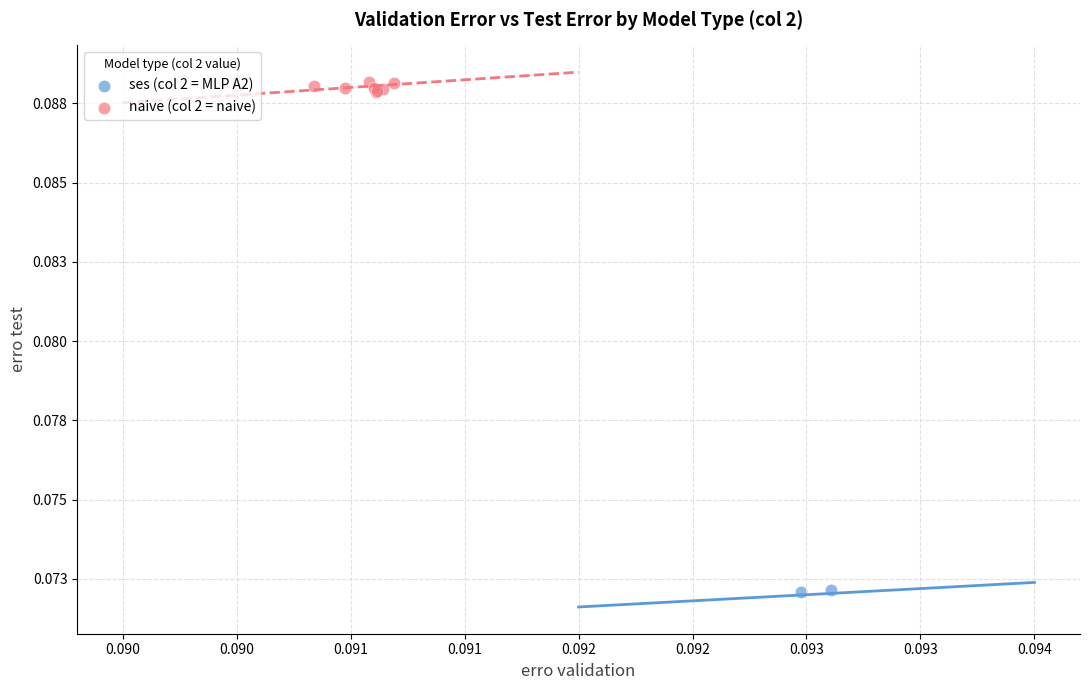

What are all the series names shown in the legend?

ses (col 2 = MLP A2), naive (col 2 = naive)